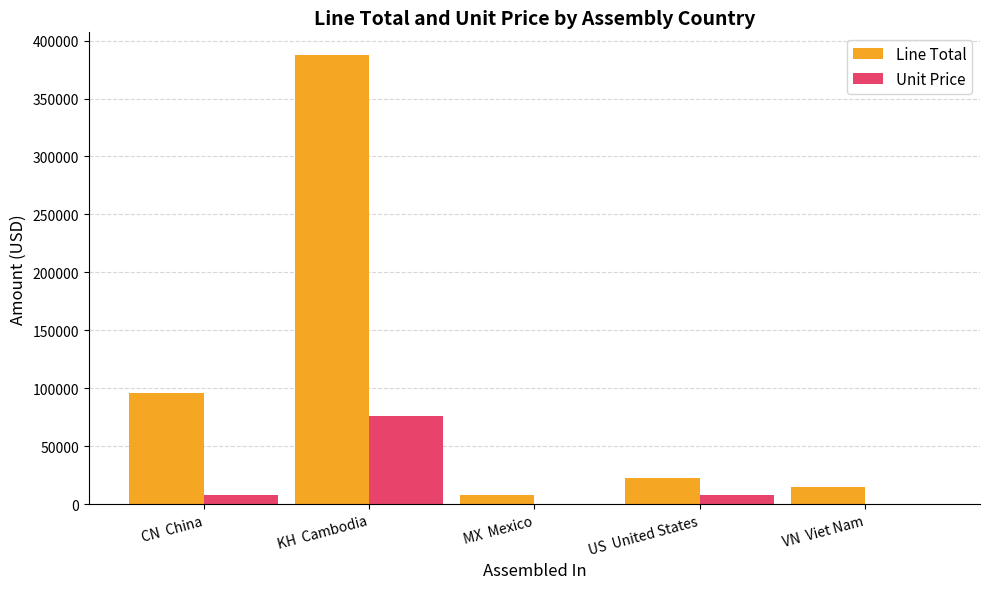

What is the sum of all Line Total values?

528098.3